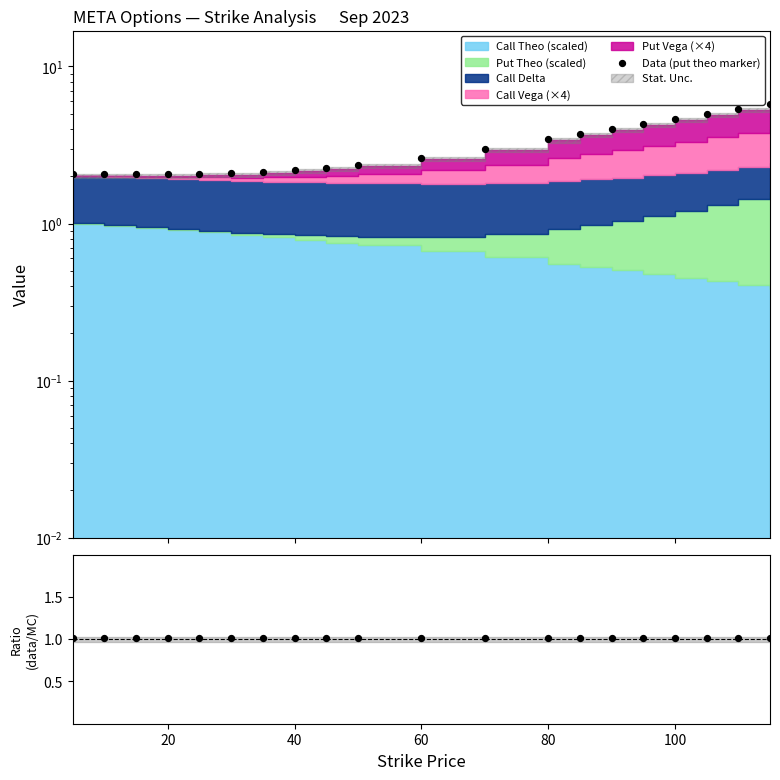

Which series has the largest Y range (max minus min)?

Data (put theo marker)